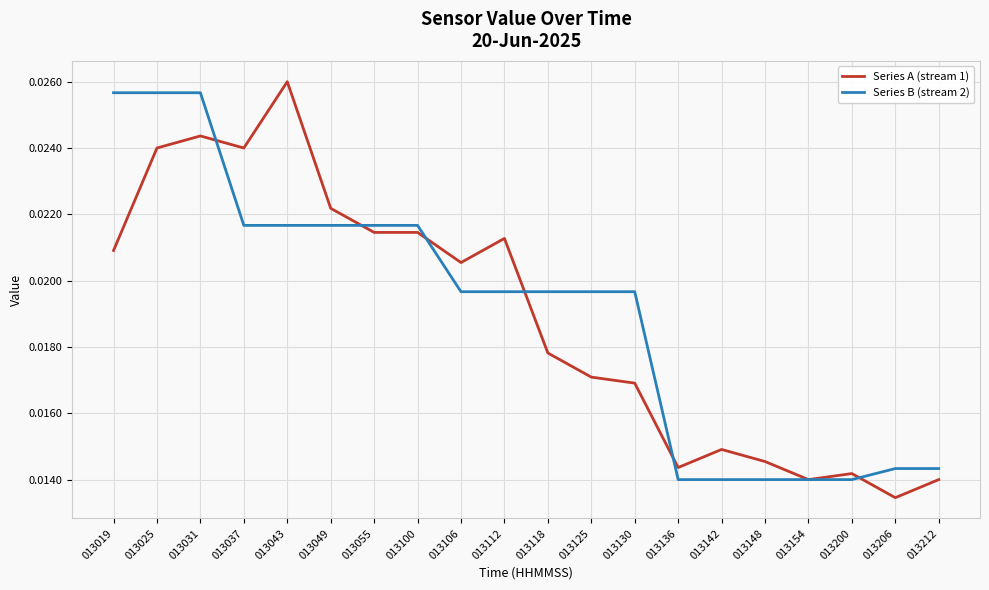

Which series changed the most between 013043 and 013148?

Series A (stream 1)